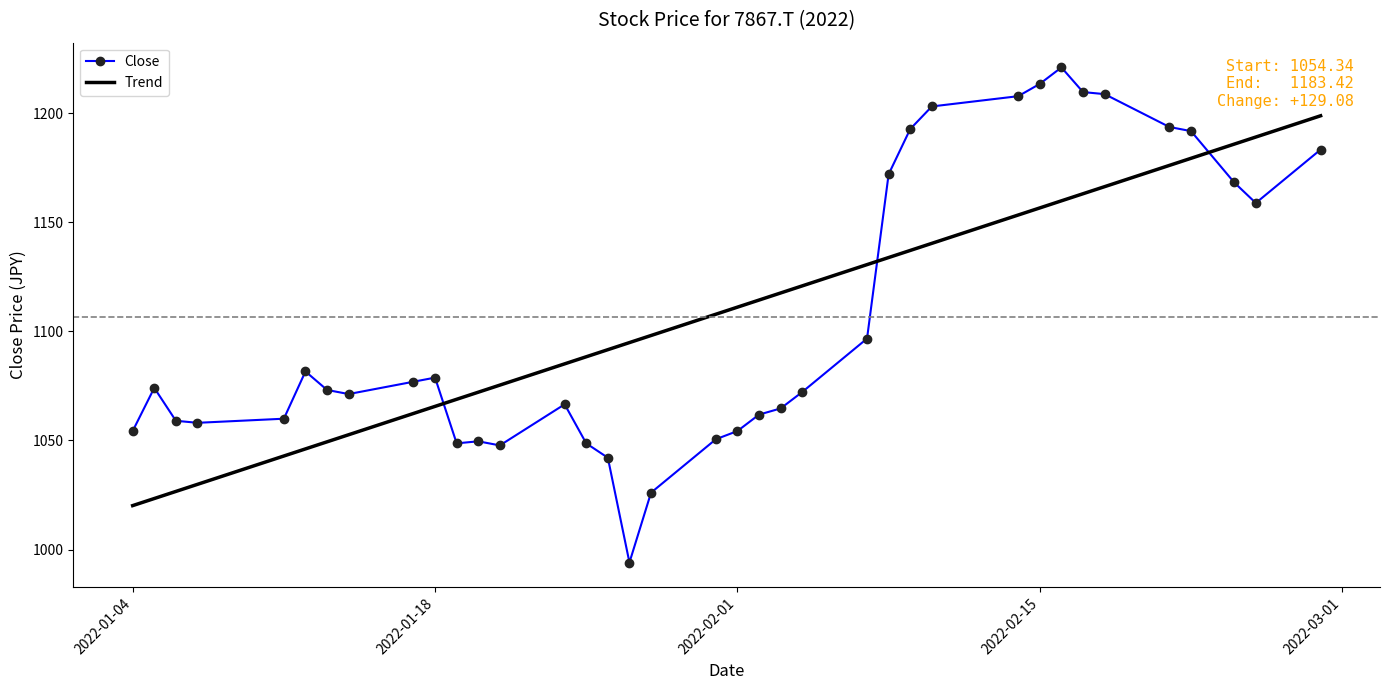

List the series in order of their peak value, highest first.

Close, Trend